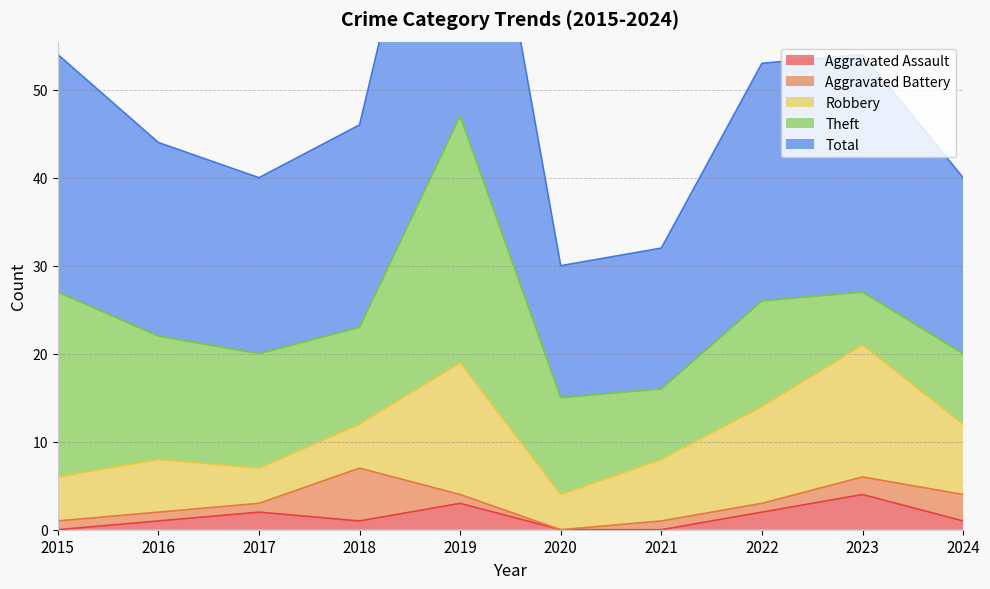

Which category has the lowest value in the Theft series?

2023